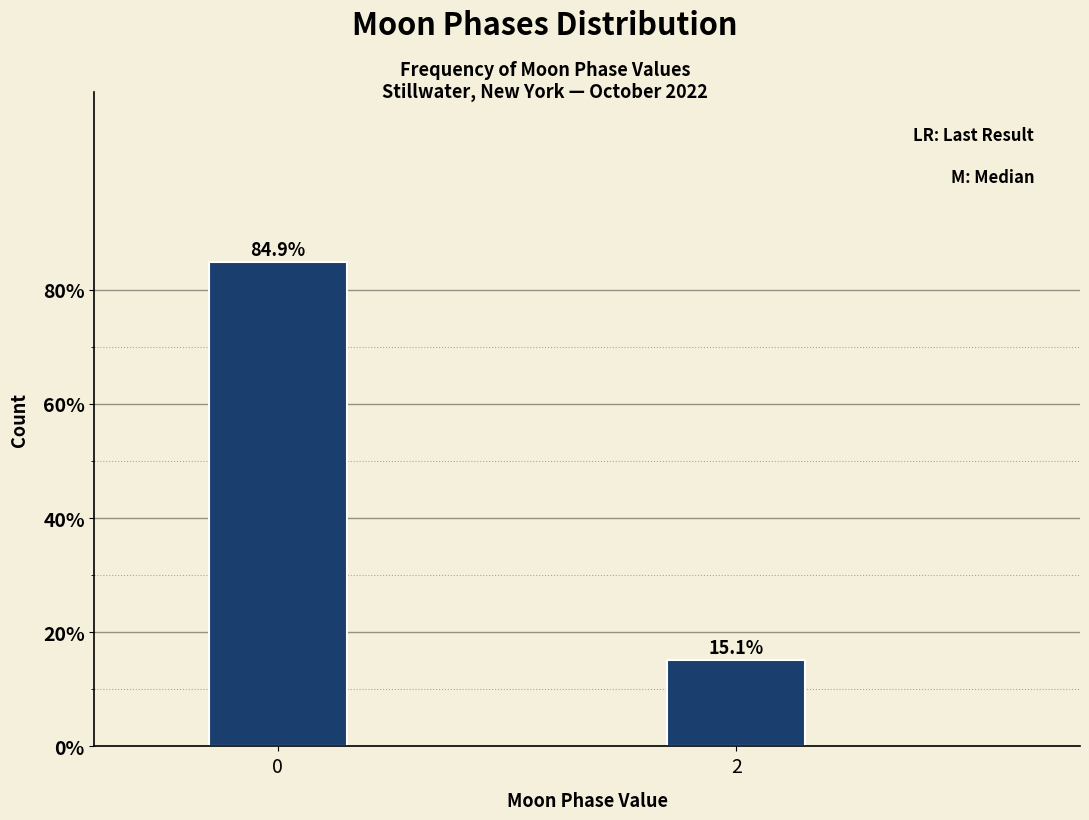

Reading left to right, transcribe all the data shown in this chart.

84.9	15.1